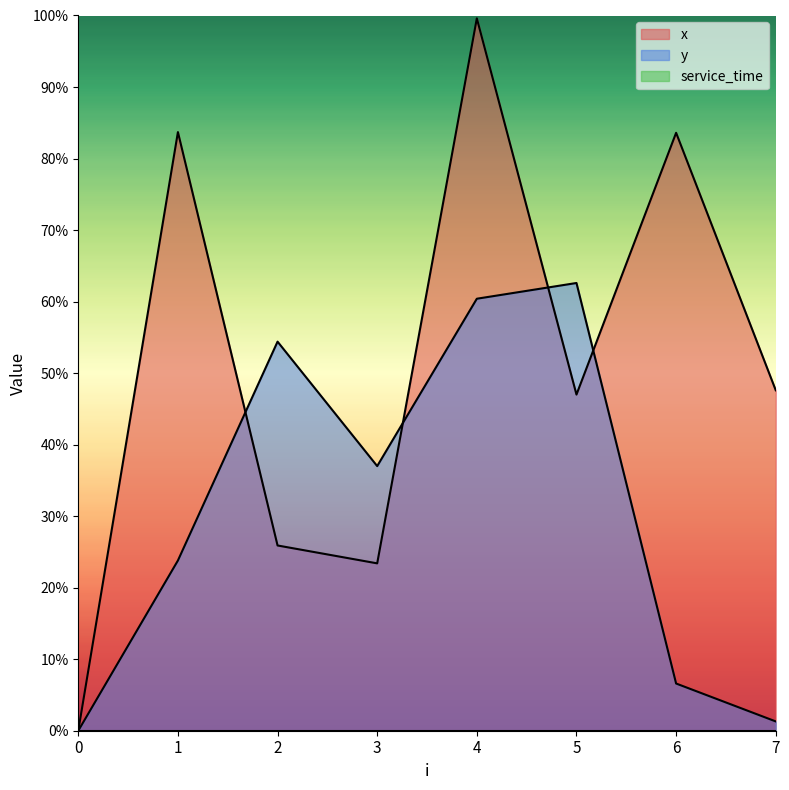

List the series in order of their overall mean, highest first.

x, y